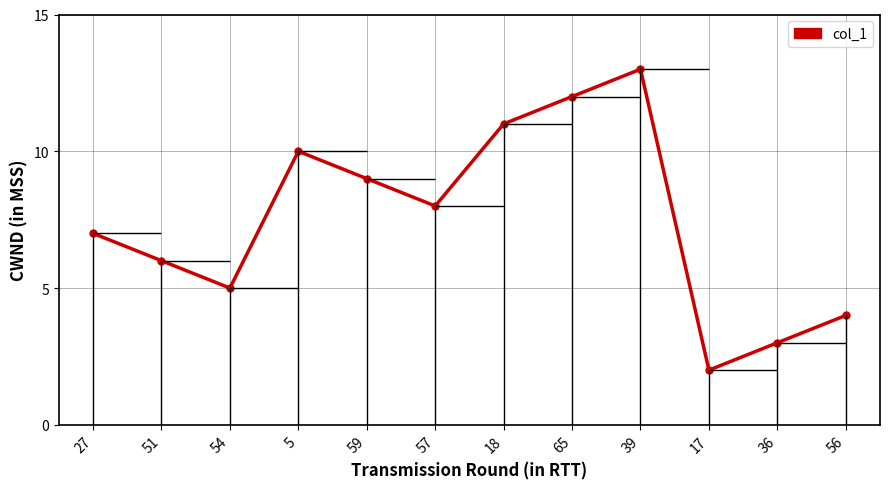

What is the change in value from 65 to 36?

-9.0